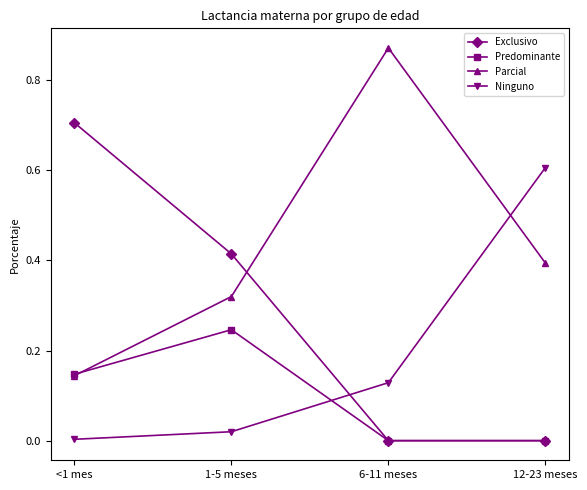

Count the number of data series in this chart.

4